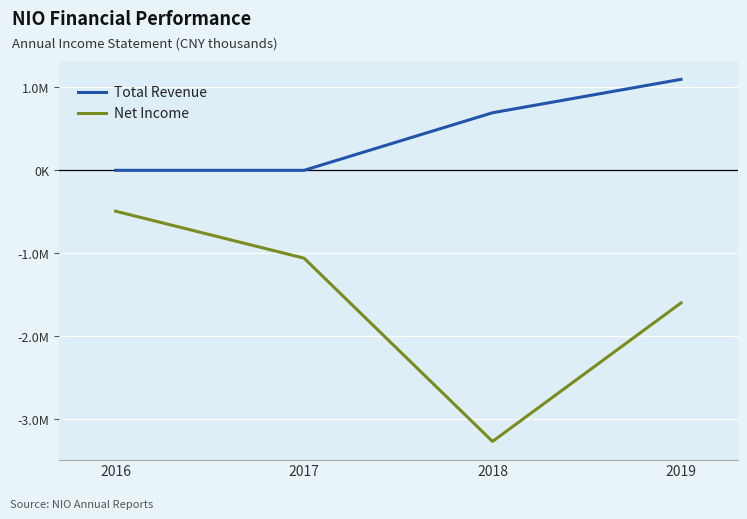

True or false: Total Revenue has a value of 416505 at 2017.

False